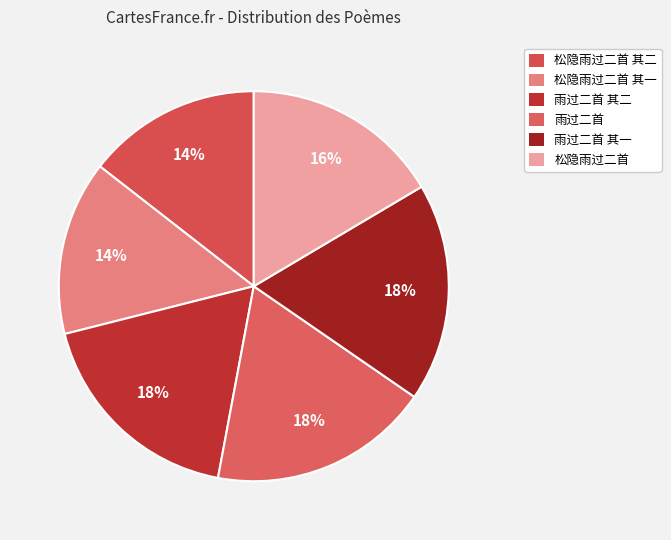

What is the ratio of the value at 松隐雨过二首 to the value at 雨过二首 其二?

0.9